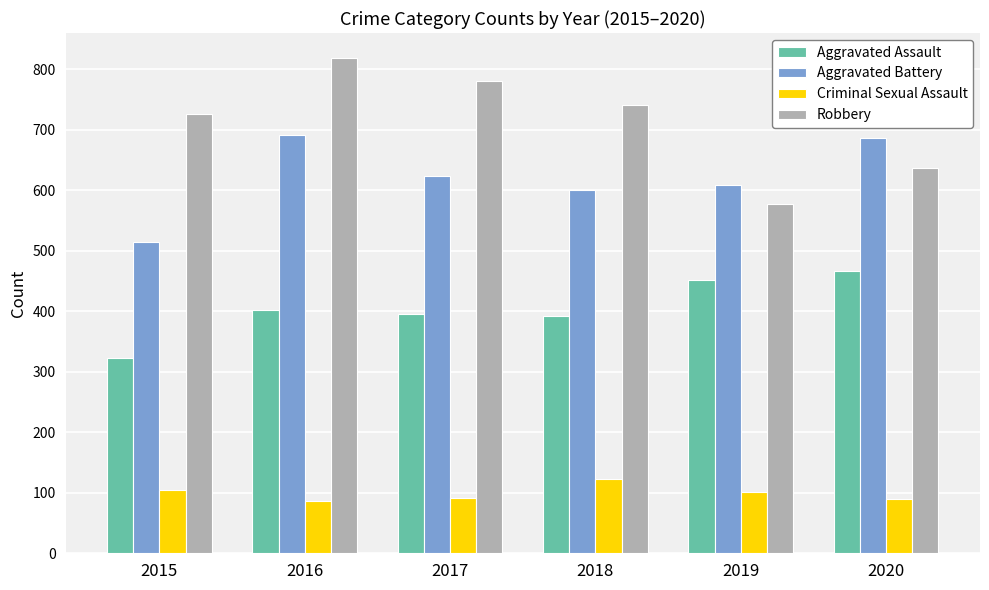

What is the value of the Aggravated Battery bar at the 2nd from the left?

691